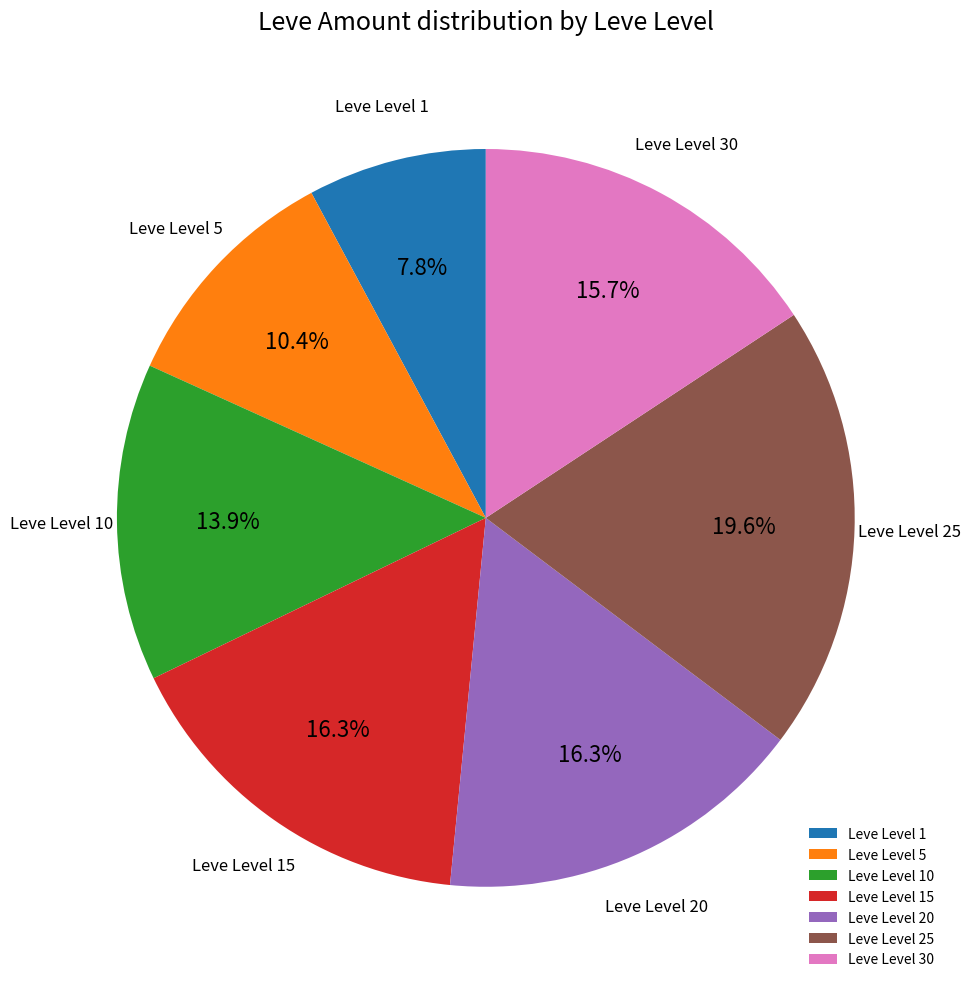

How much of the chart is everything except Leve Level 1?

92.2%